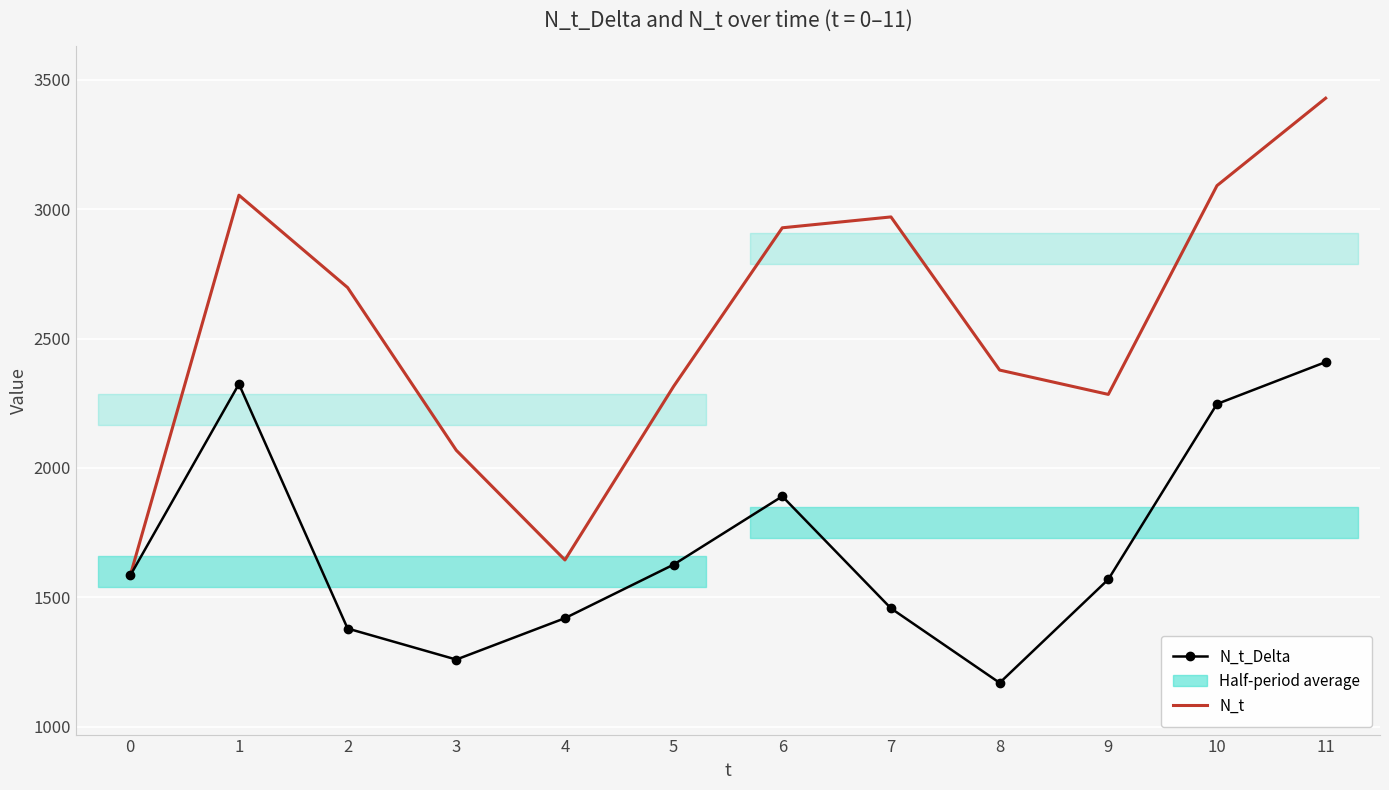

Which category has the highest value in the N_t_Delta series?

11